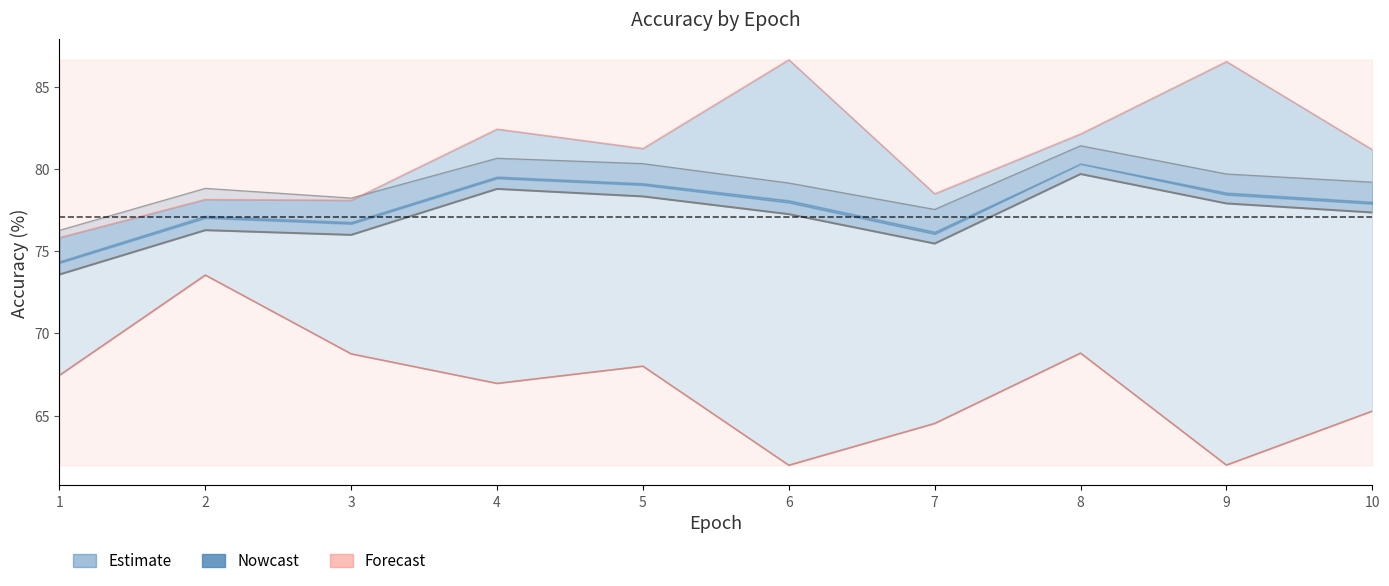

The value at 8 is 79.7. True or false?

True